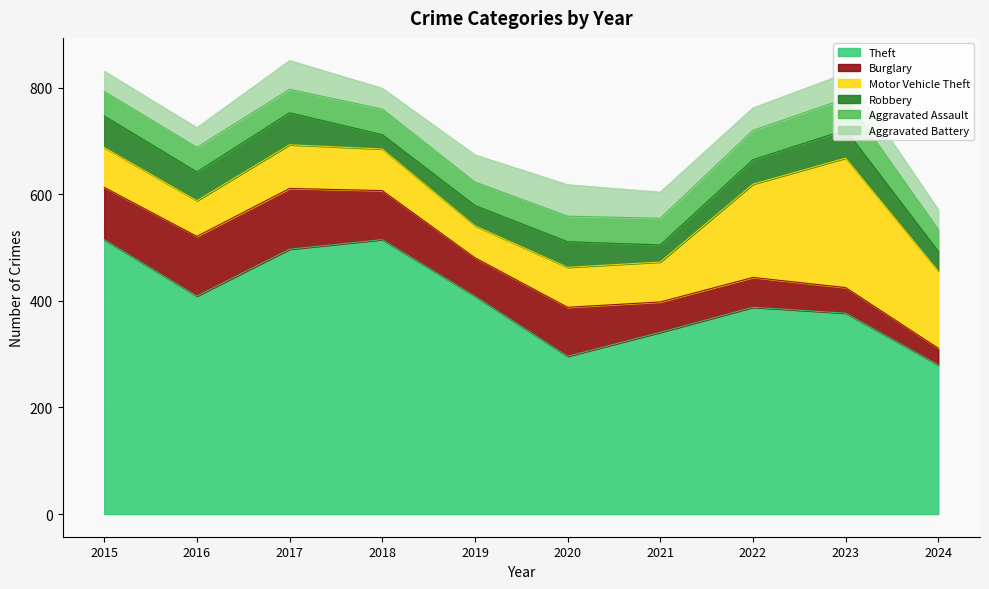

What is the sum of all Motor Vehicle Theft values?

1075